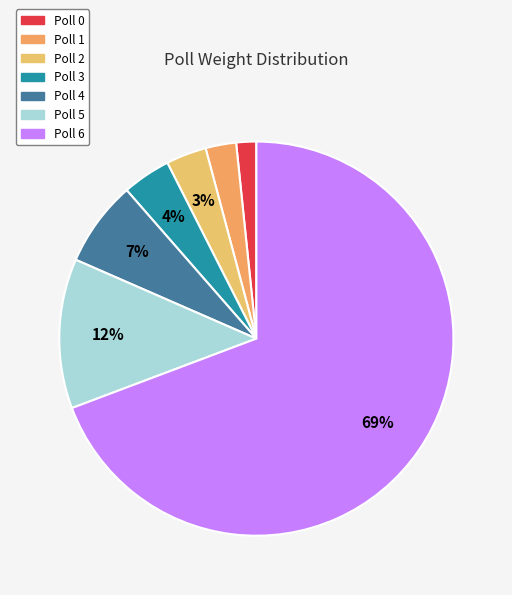

Which slice is the largest?

6